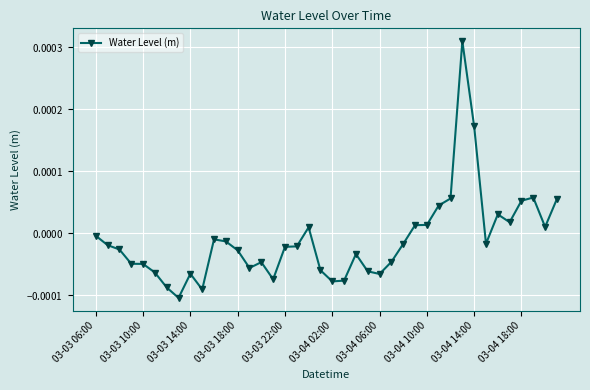

How many points are lower than both their immediate neighbors (excluding endpoints)?

9